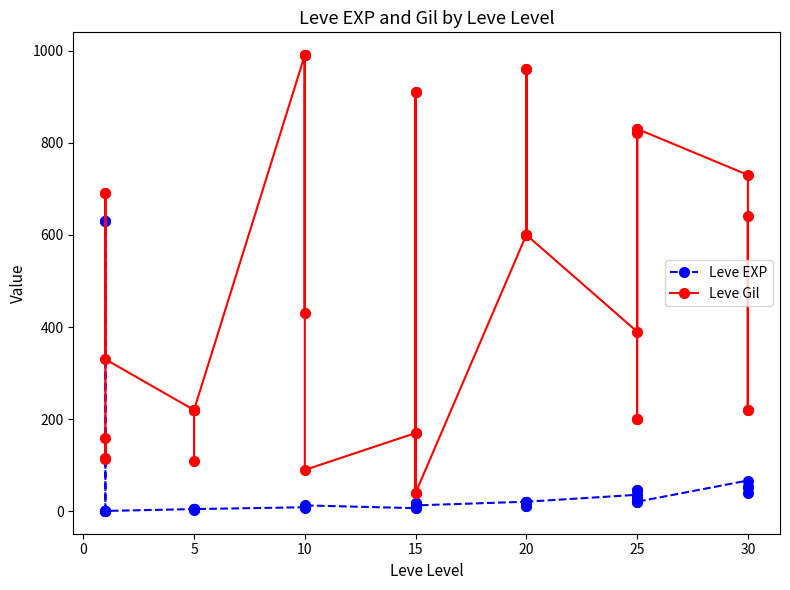

What is the value of the Leve EXP point at the 3rd from the left?

630